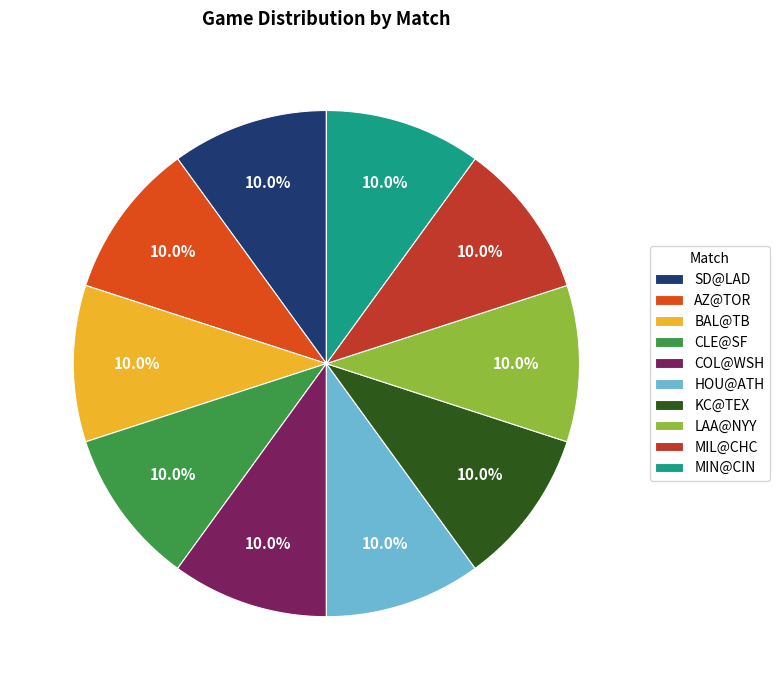

Approximately how many times larger is the value at BAL@TB compared to CLE@SF?

1.0